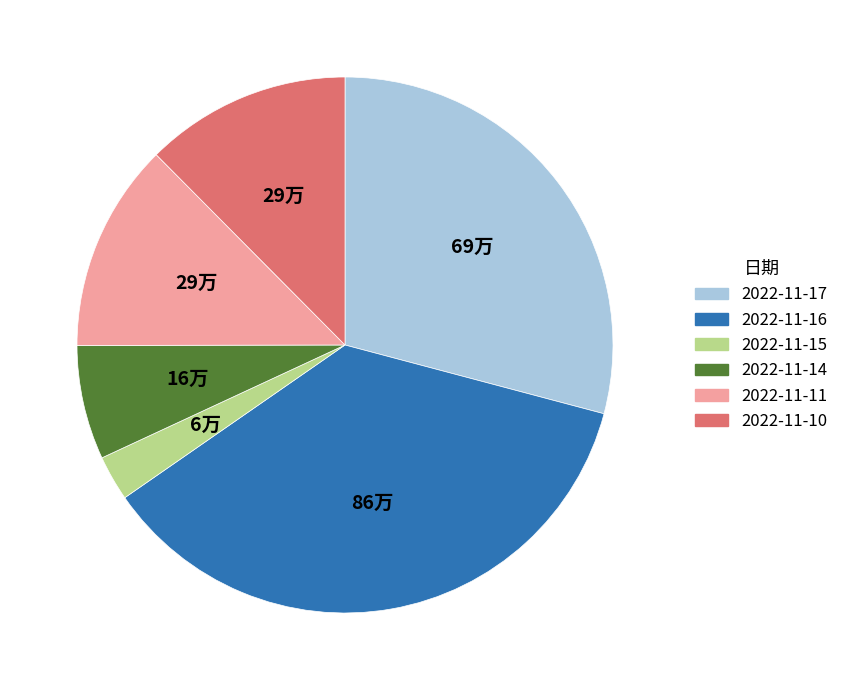

Which slice is the largest?

2022-11-16